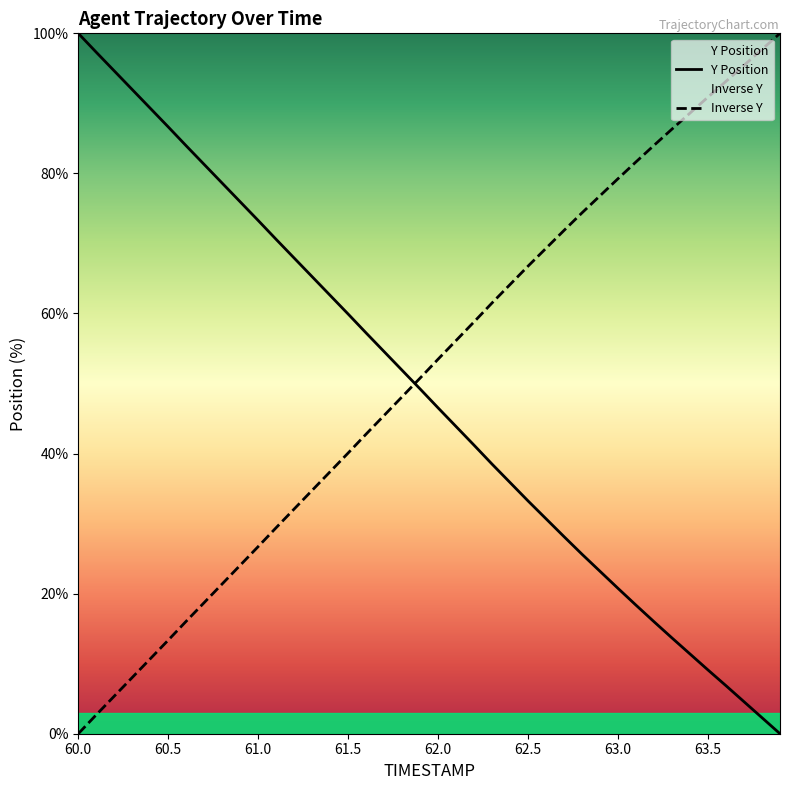

Is it true that Y Position equals 9.1 at 63.5?

True